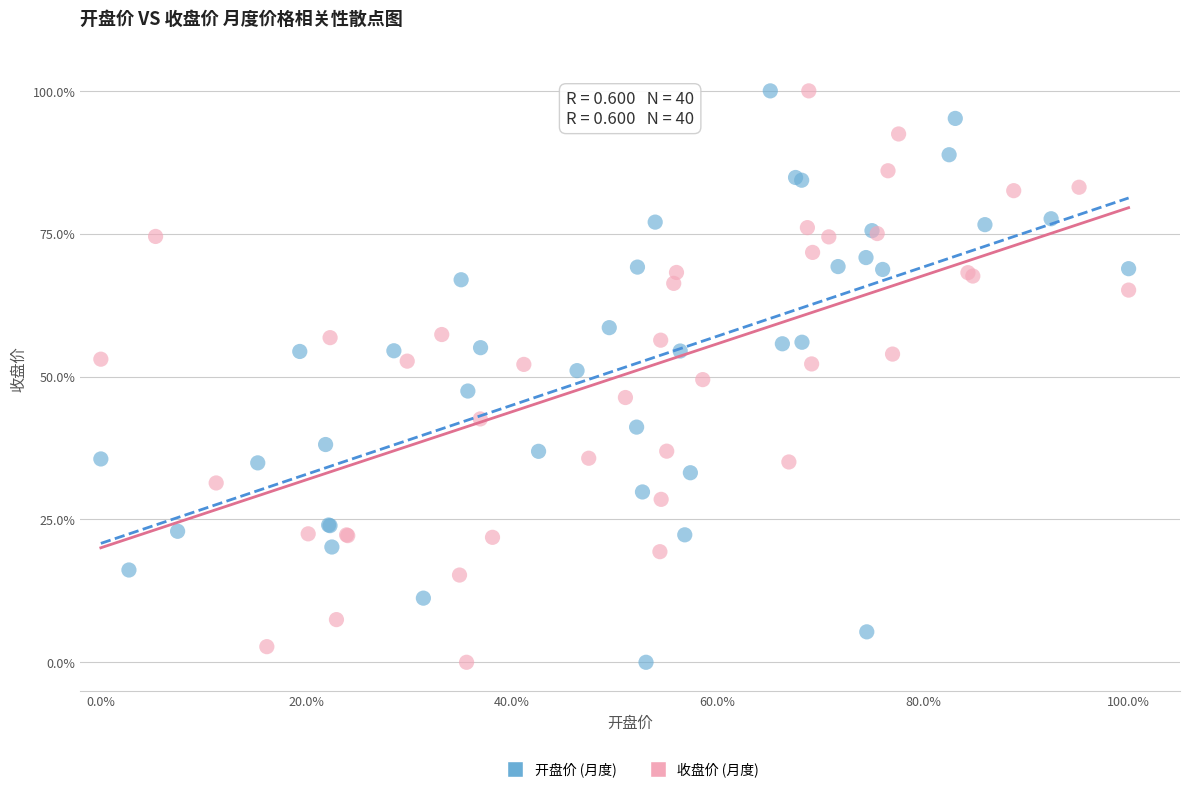

What are all the series names shown in the legend?

开盘价 (月度), 收盘价 (月度)